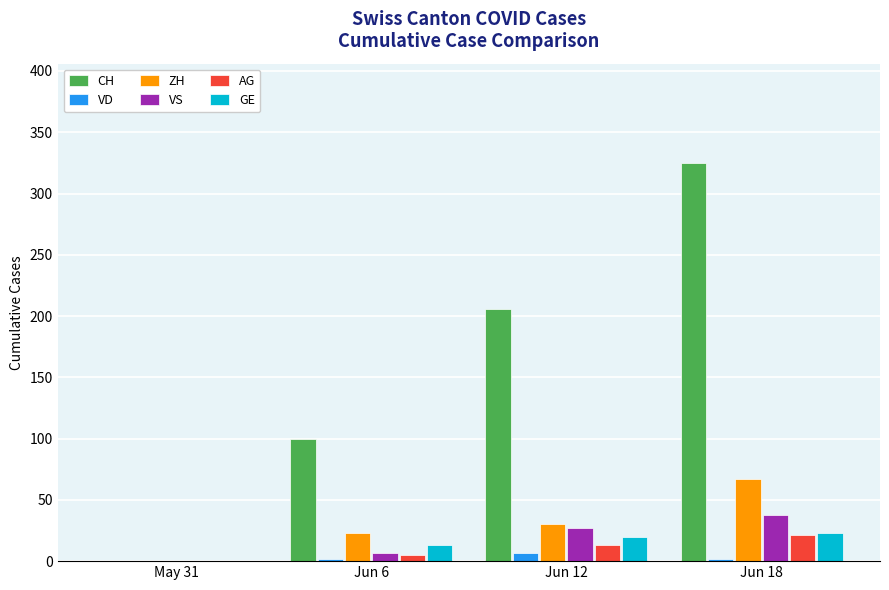

What is the total value across all series at Jun 18?

476